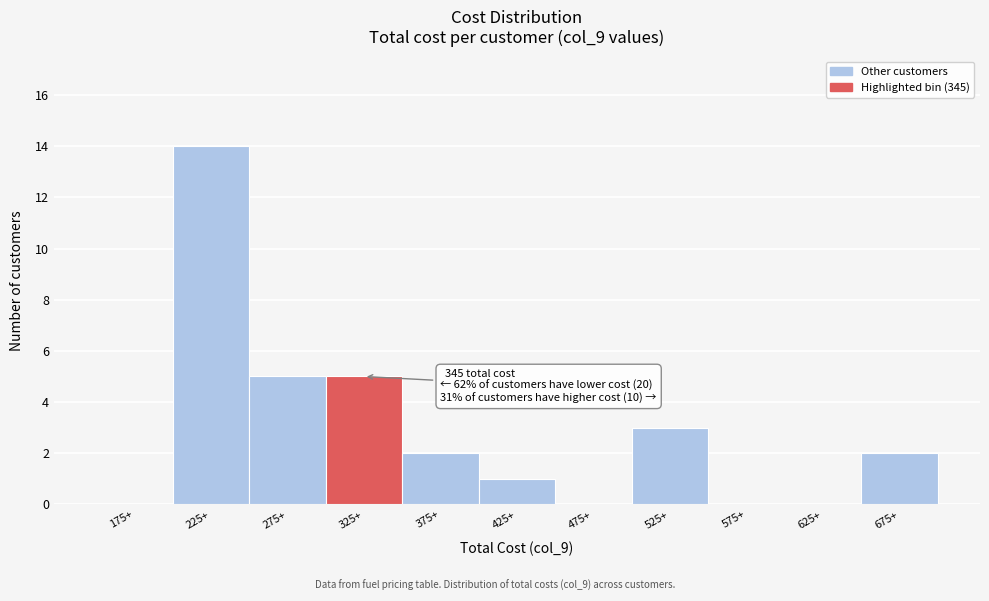

Reading left to right, extract all data points from this chart.

175+=0	225+=14	275+=5	325+=5	375+=2	425+=1	475+=0	525+=3	575+=0	625+=0	675+=2